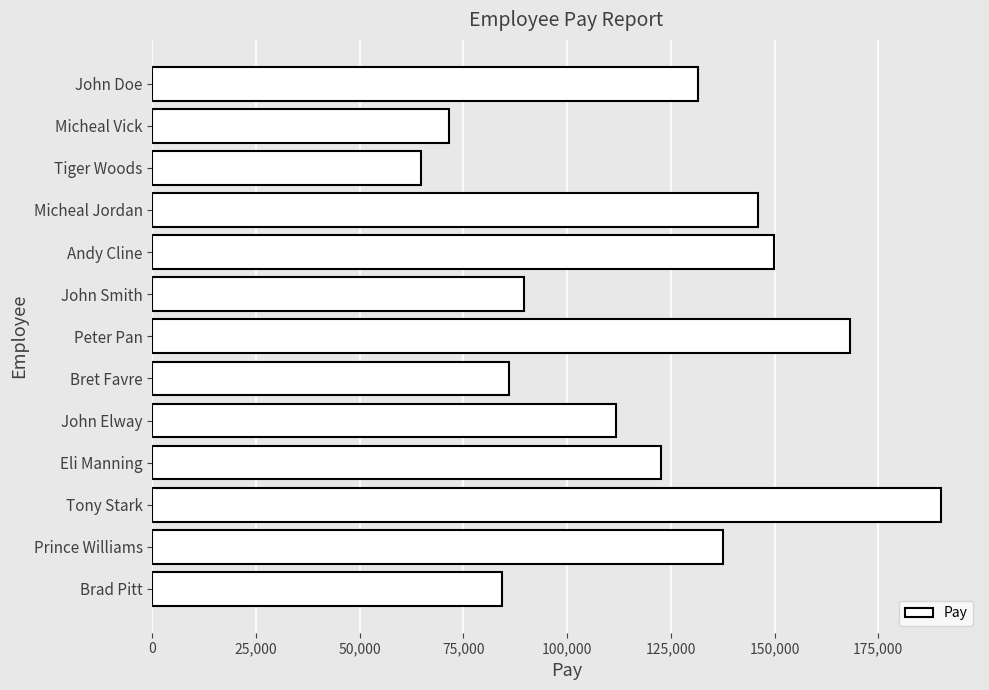

What is the average value?

119504